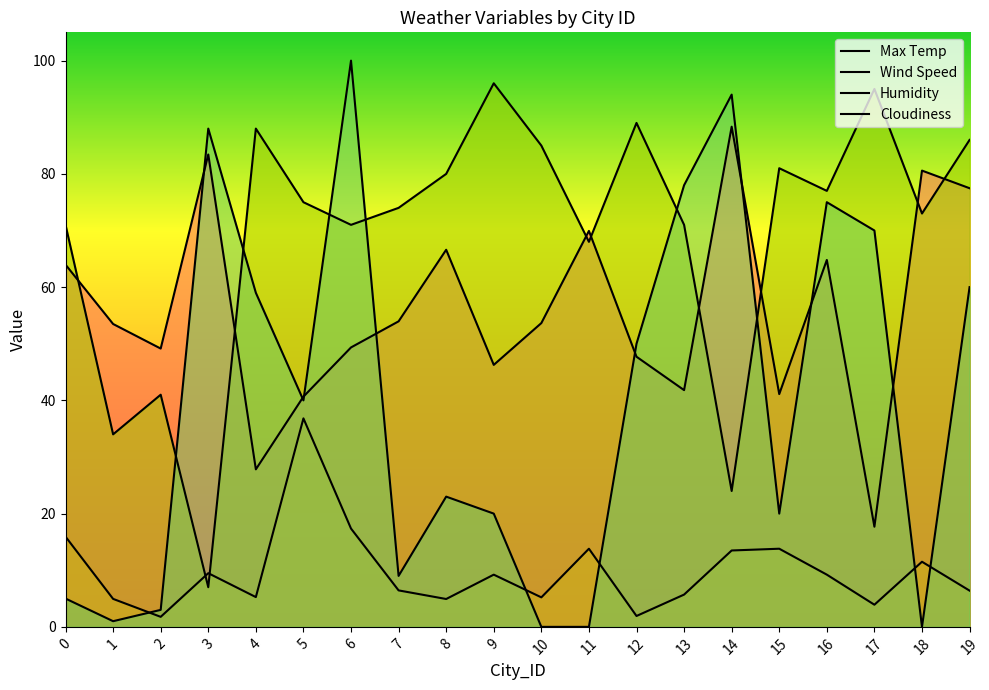

How many data points in Humidity are less than 75?

10